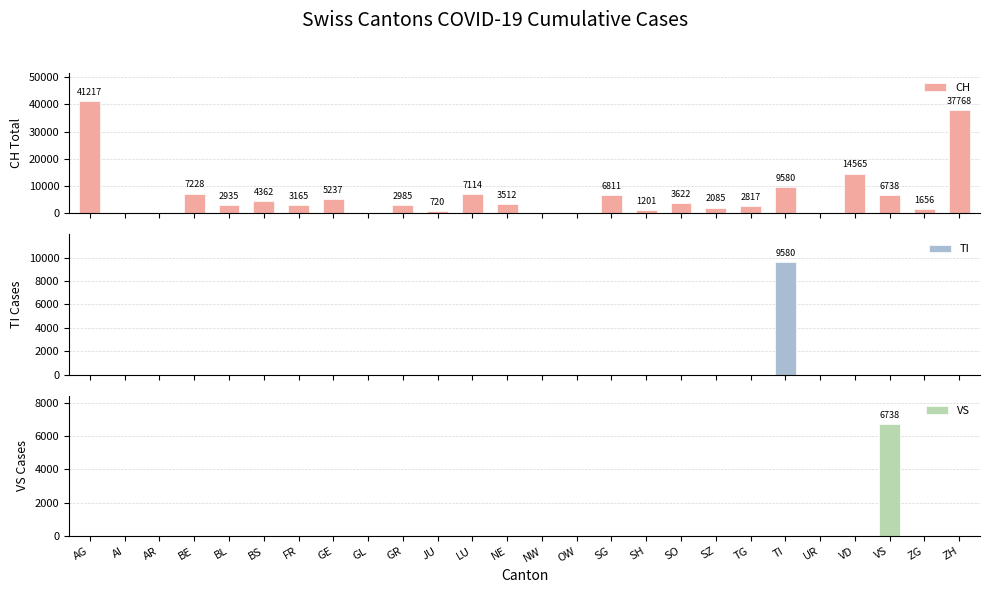

Which category has the highest value across all series?

AG